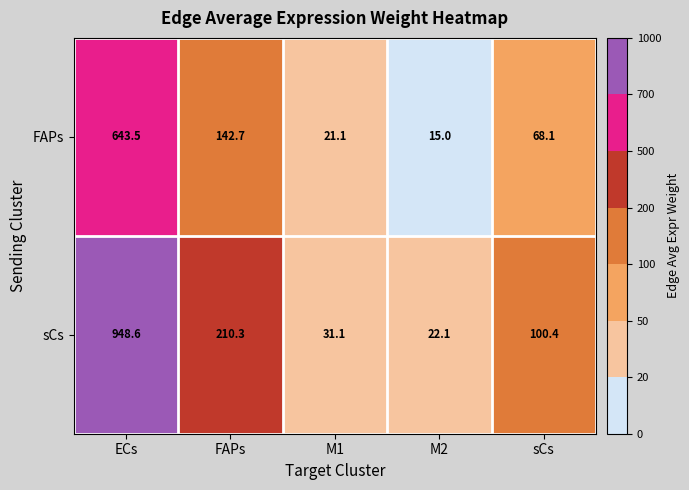

At which category is the sum across all series the highest?

ECs